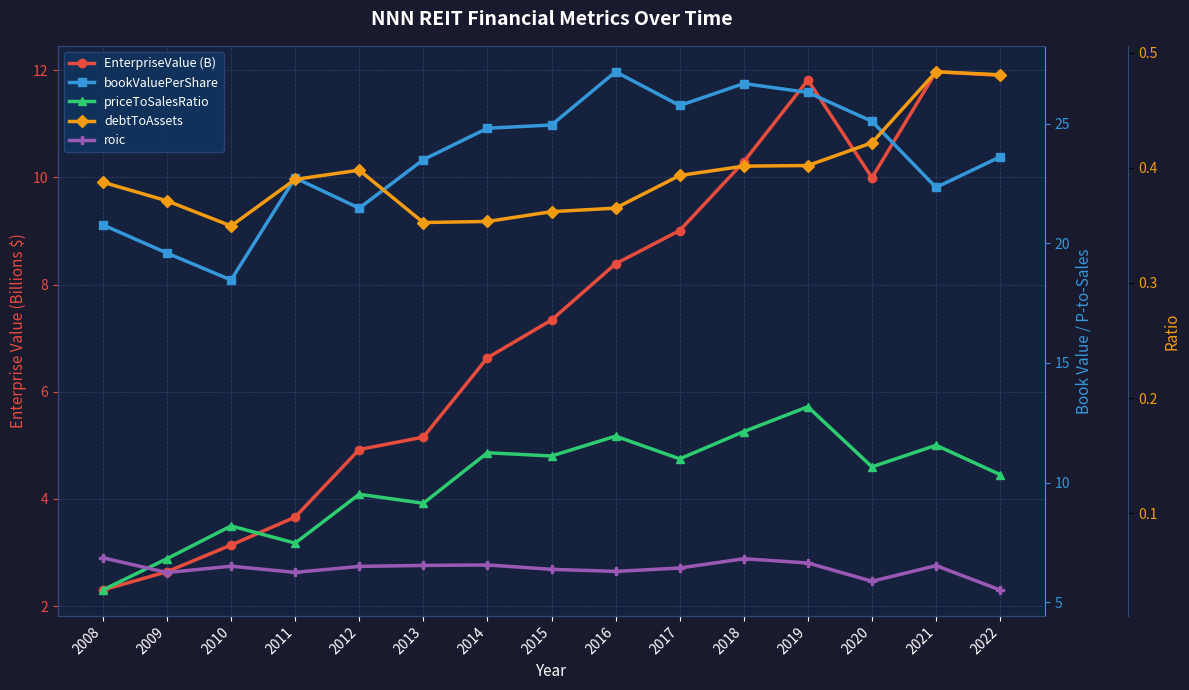

At 2013, list the series in order from smallest to largest.

roic, debtToAssets, EnterpriseValue (B), priceToSalesRatio, bookValuePerShare